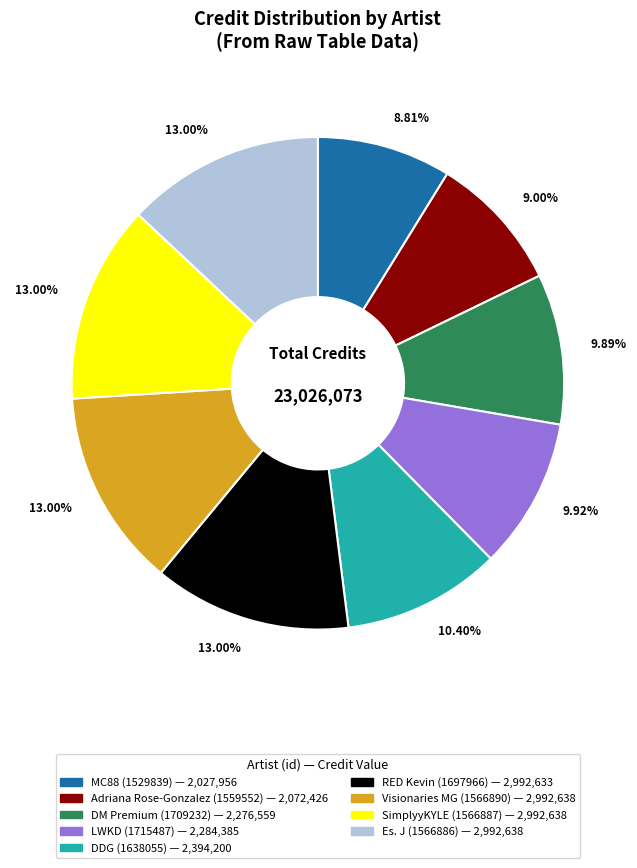

Approximately how many times larger is the value at Adriana Rose-Gonzalez (1559552) compared to Es. J (1566886)?

0.7